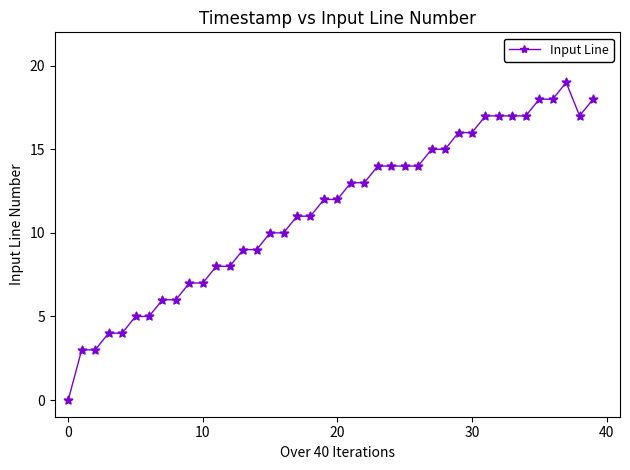

What is the greatest value displayed?

19